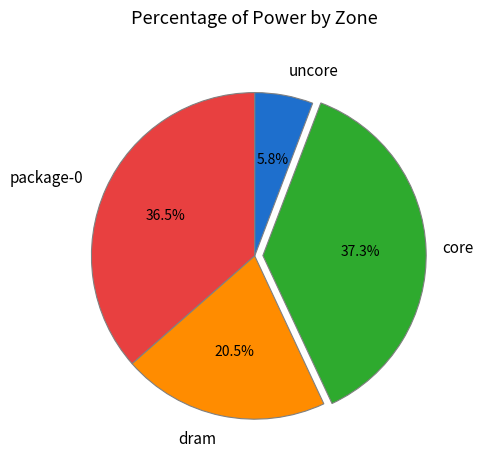

Rank the categories by value from highest to lowest.

core, package-0, dram, uncore